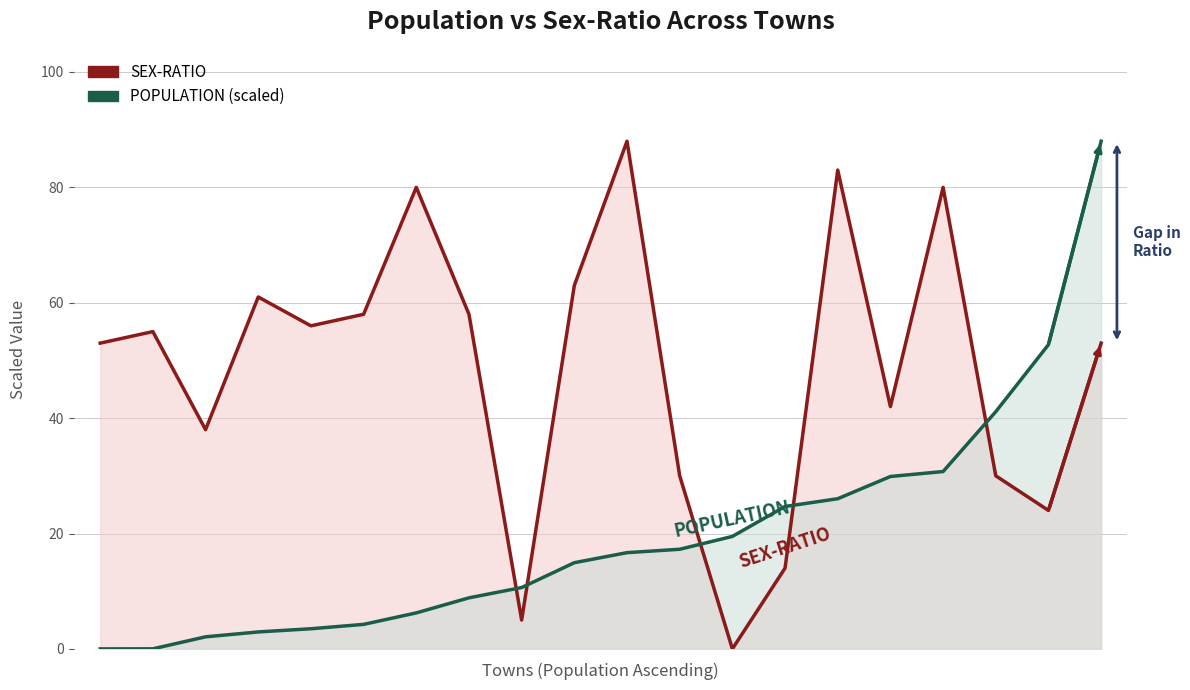

At which category does the chart reach its peak across all series?

10